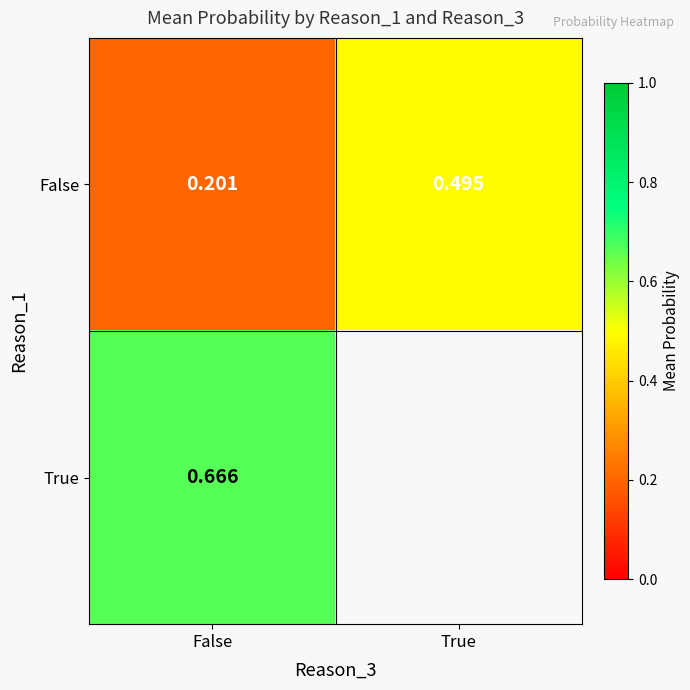

Is it true that True equals 0.4 at False?

False